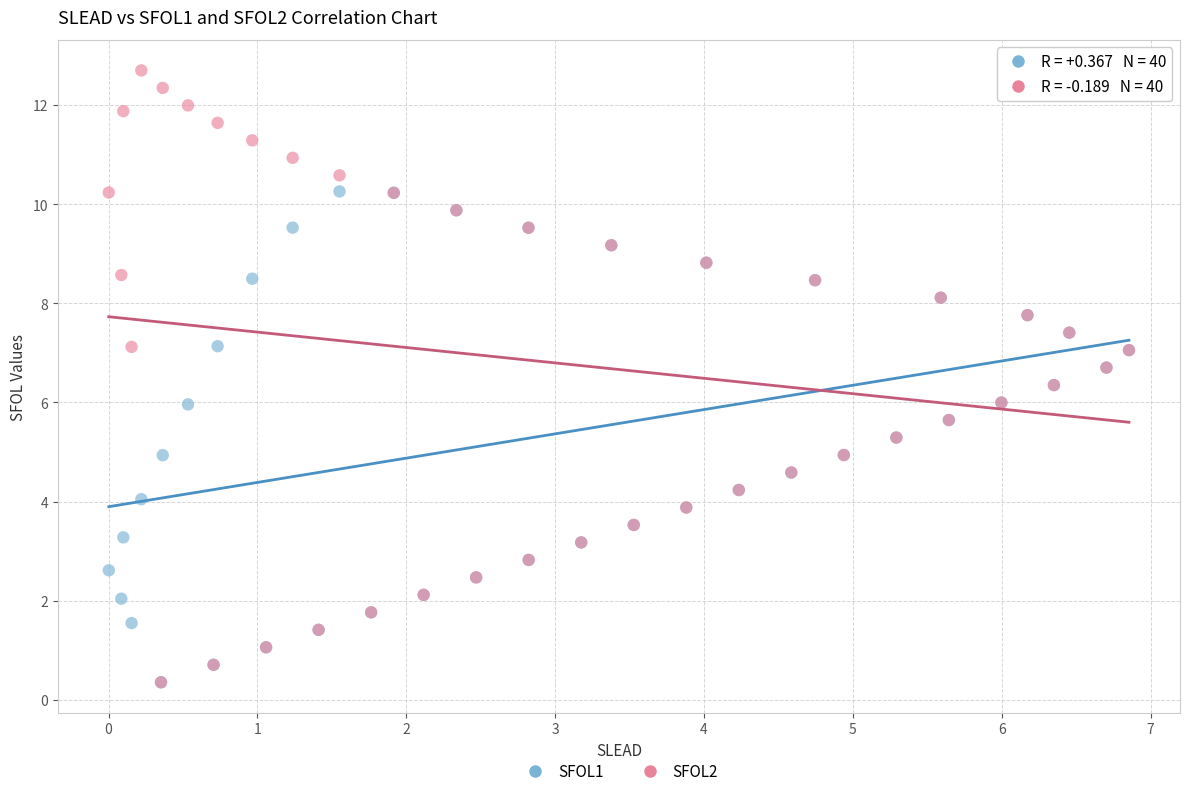

Which series reaches the maximum Y coordinate?

SFOL2